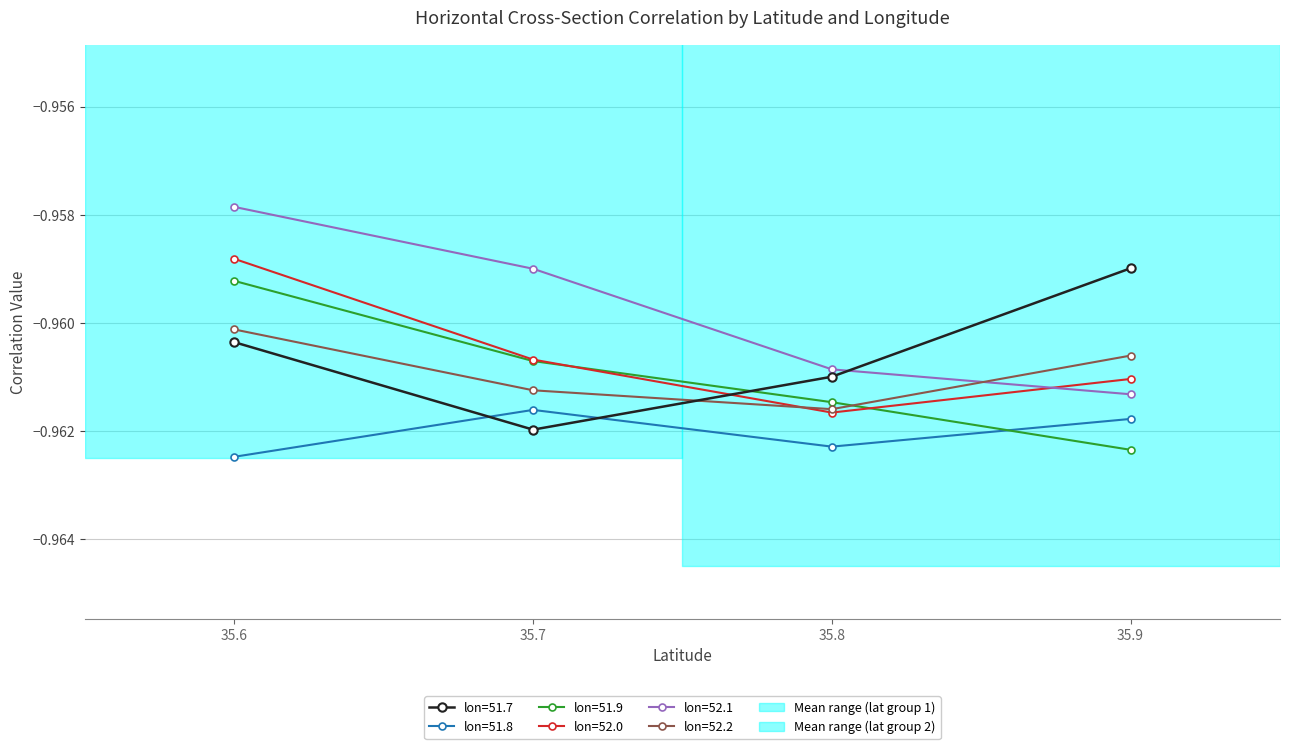

Rank the categories by 52.1 value from highest to lowest.

35.6, 35.7, 35.8, 35.9